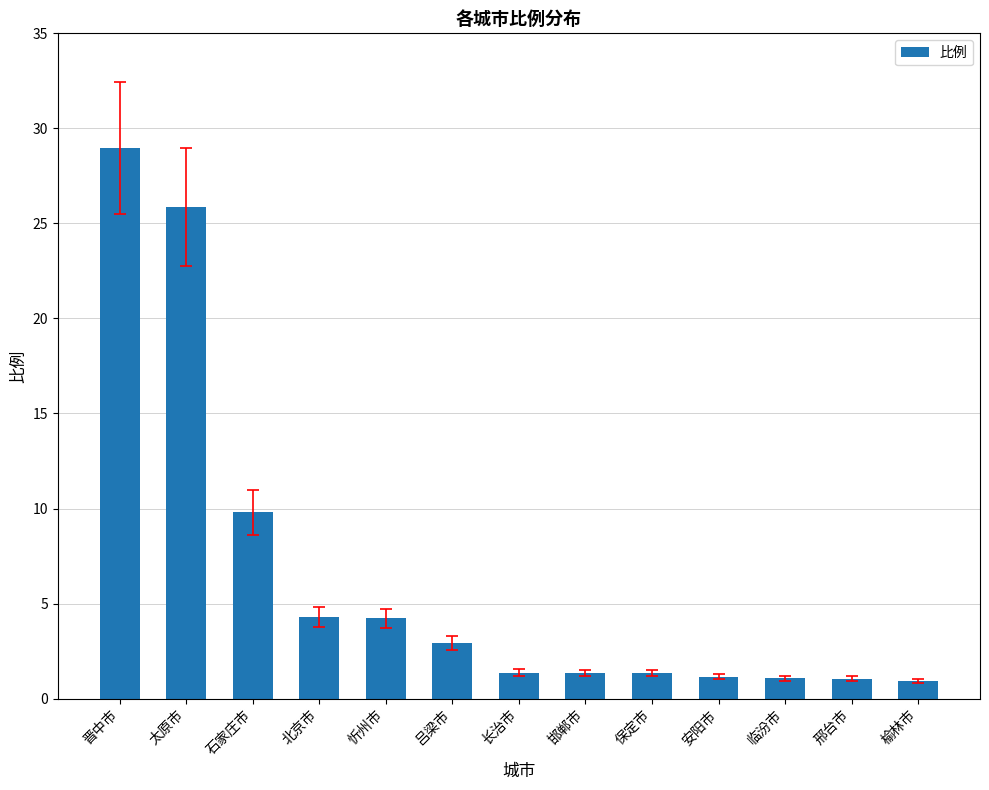

Which has a higher value, 太原市 or 石家庄市?

太原市